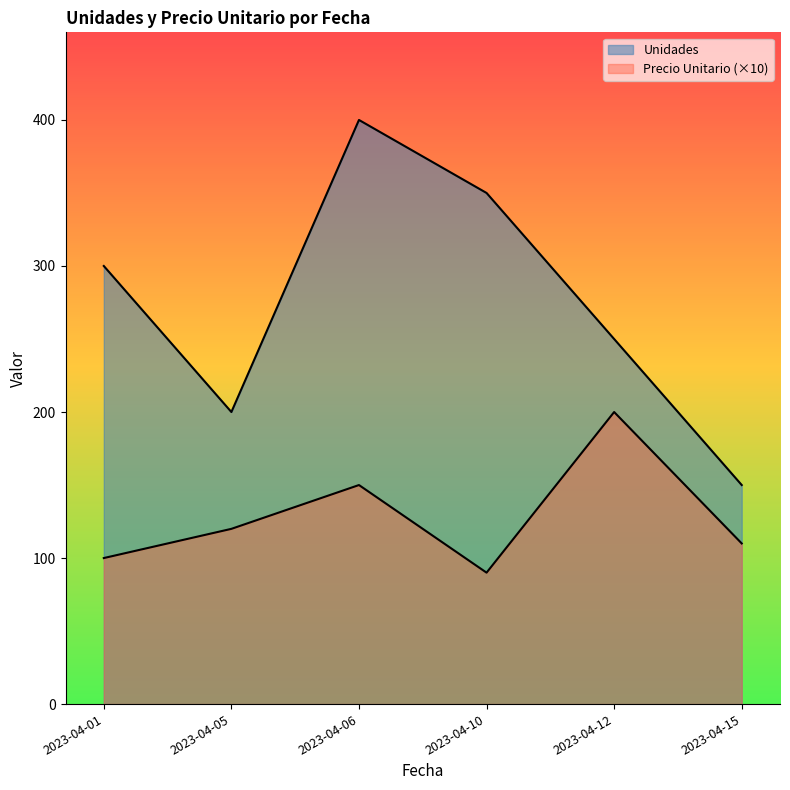

True or false: Unidades and Precio Unitario cross at least once.

False